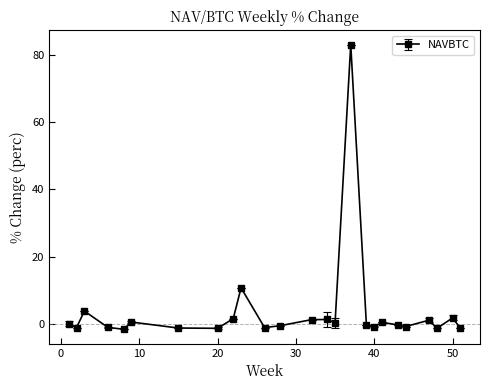

True or false: the data has more than 1 interior local peaks.

True